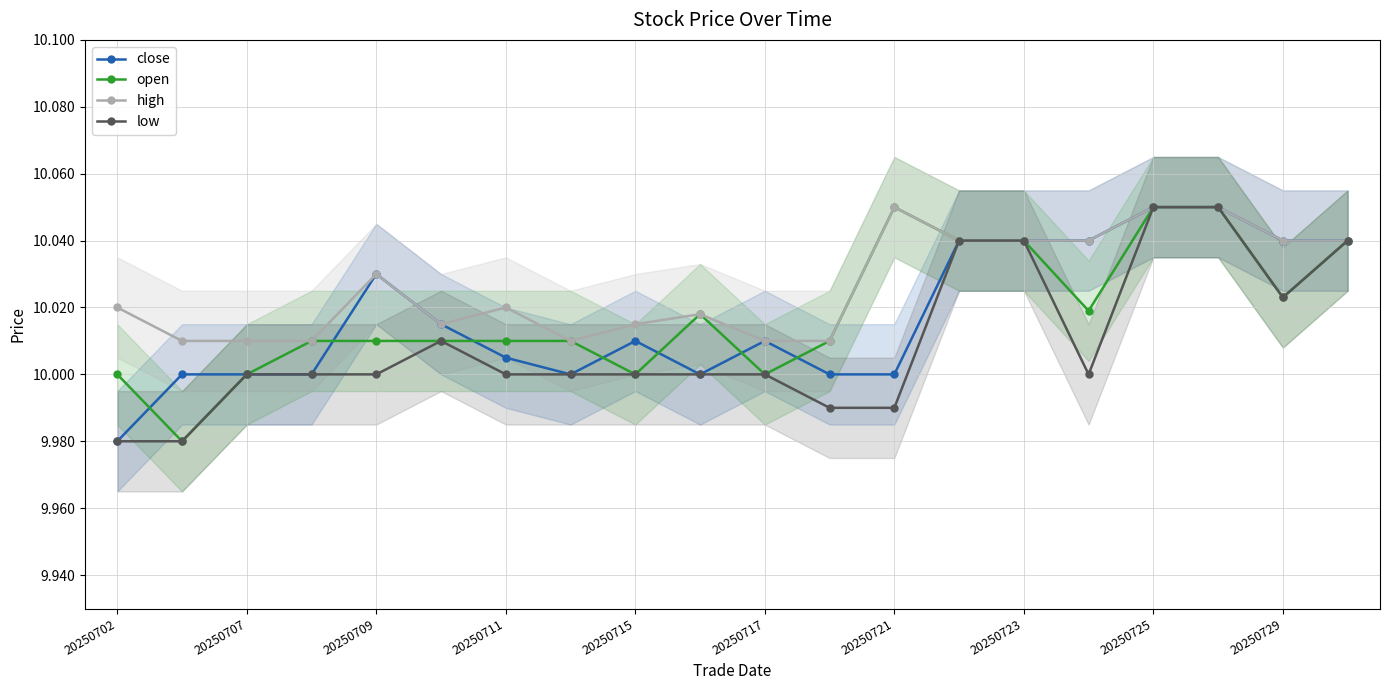

How many values in the low series are below 10?

4